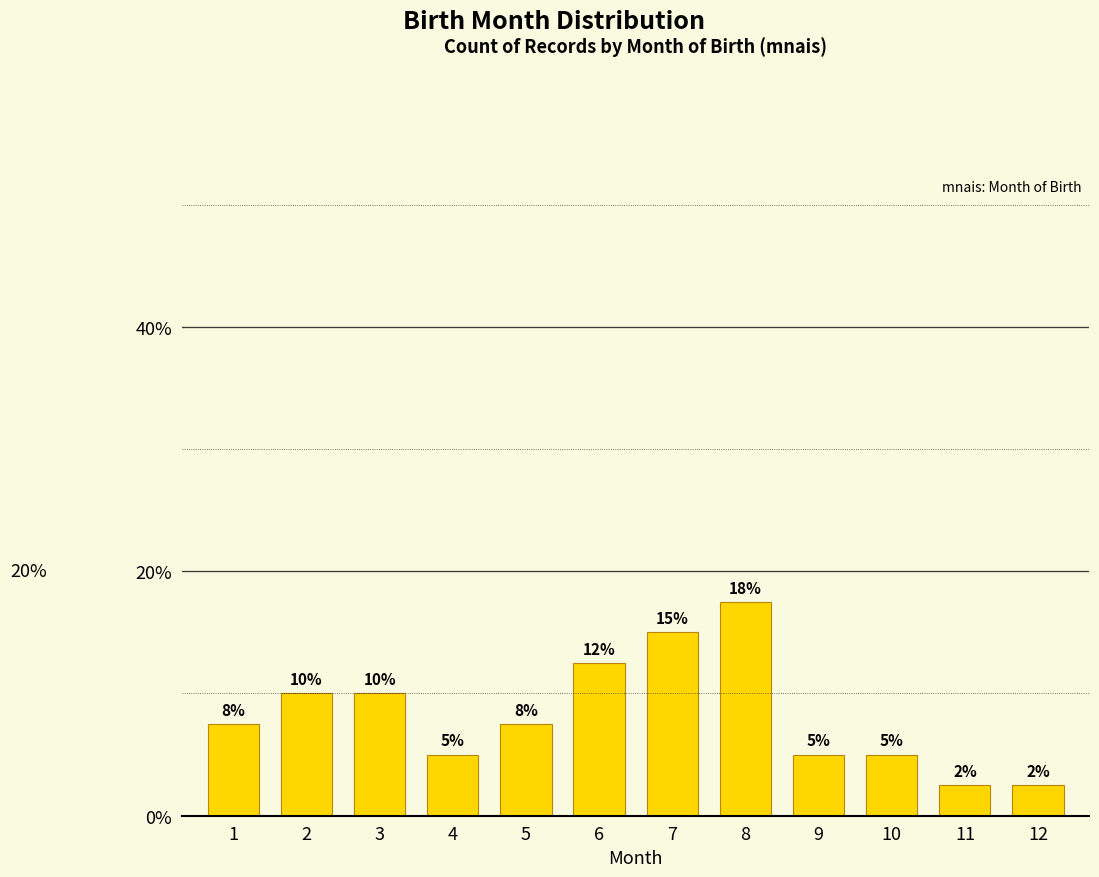

Are the bars horizontal?

No